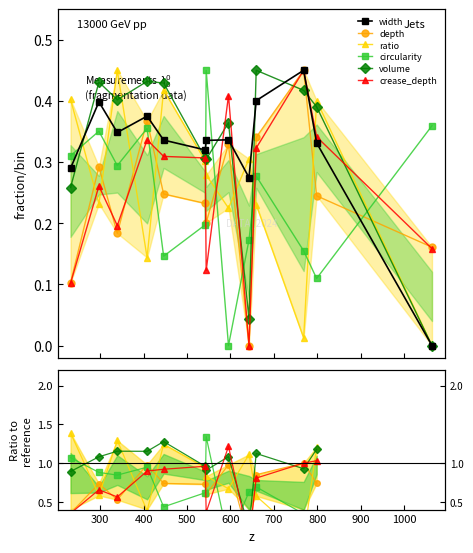

True or false: depth has more than 2 interior local peaks.

True